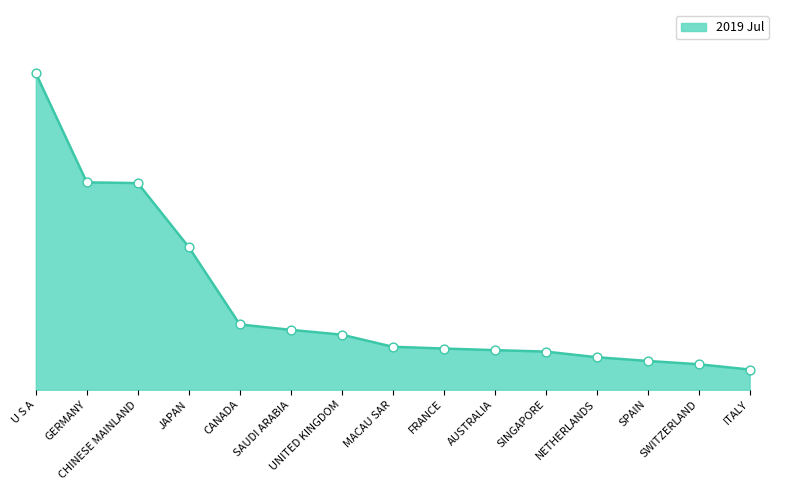

What is the ratio of the value at U S A to the value at CHINESE MAINLAND?

1.5